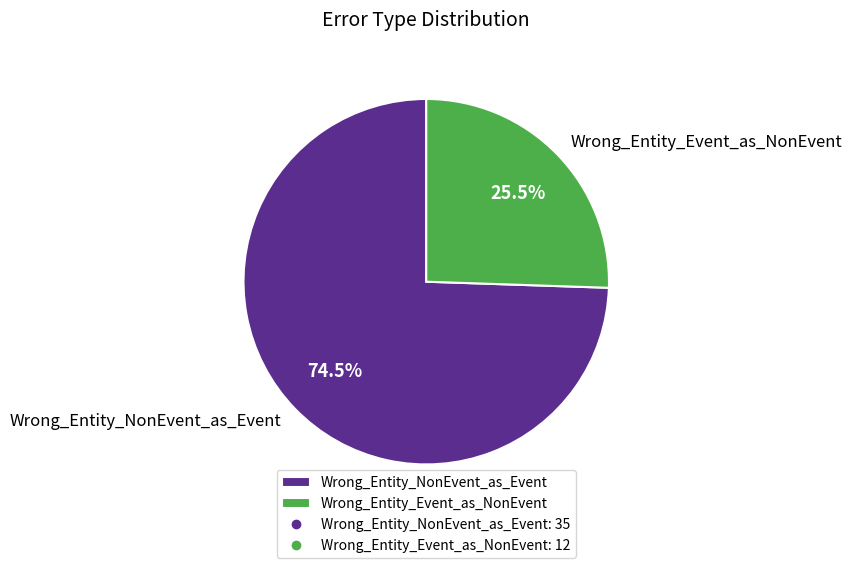

Which category has the smallest portion of the pie?

Wrong_Entity_Event_as_NonEvent